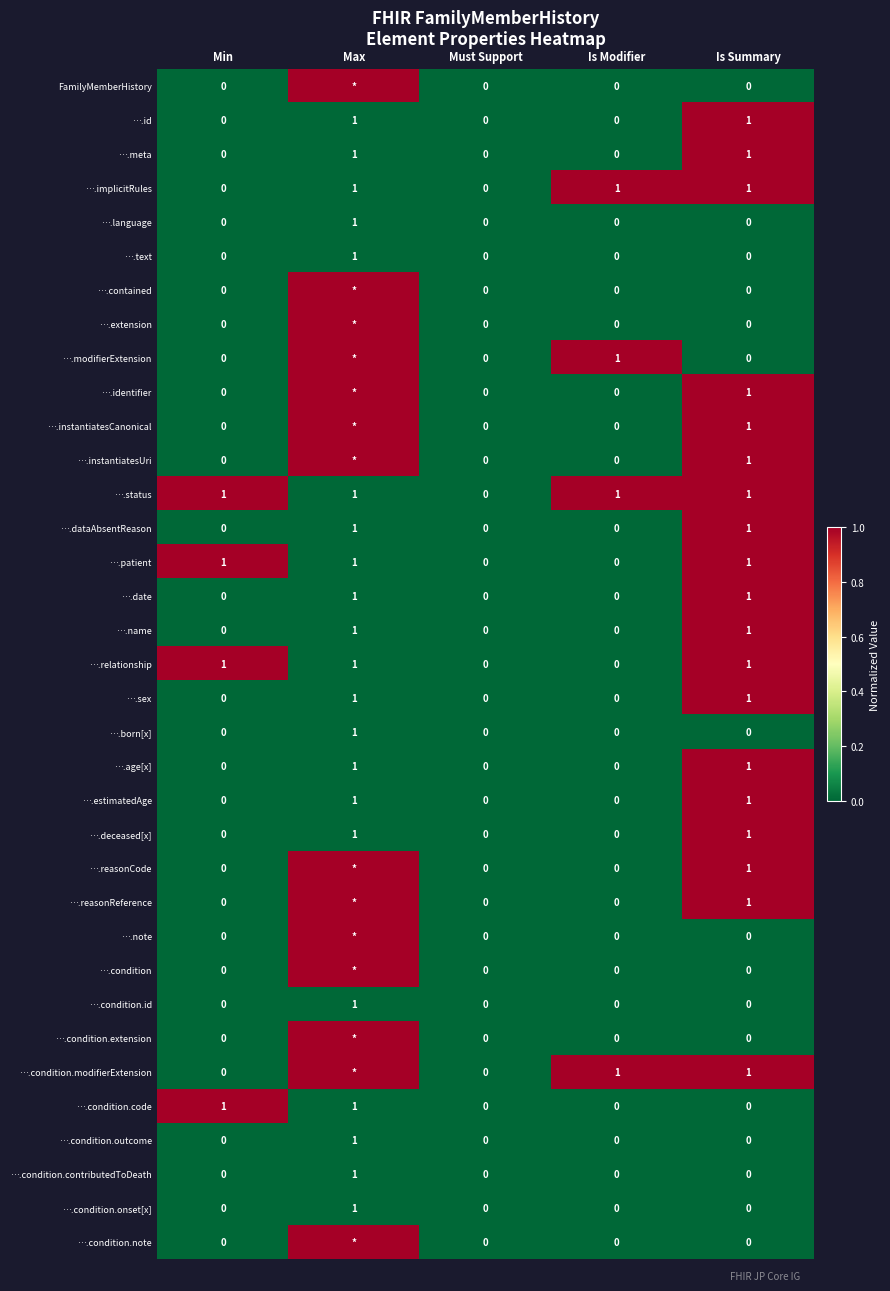

Count the ….name values in the range 0 to 1.

5